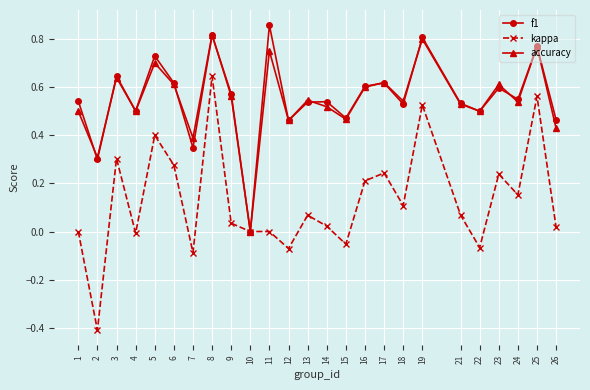

At which label is f1 closest to 0?

10